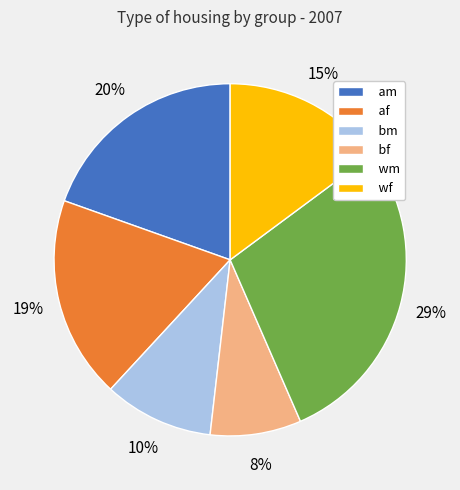

To the nearest percent, what is the average slice percentage?

17%